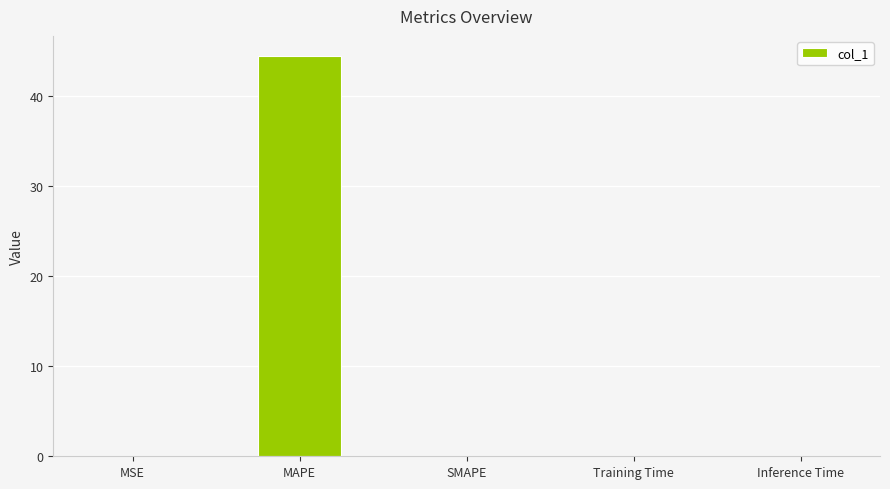

What is the sum of all values?

44.5